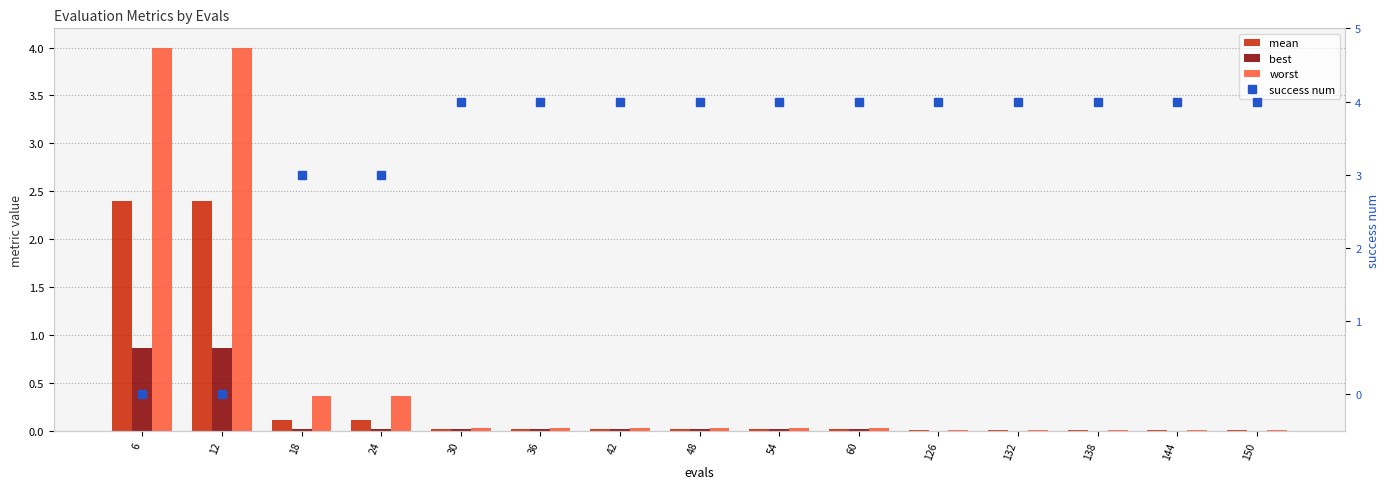

What is the sum of all best values?

1.9